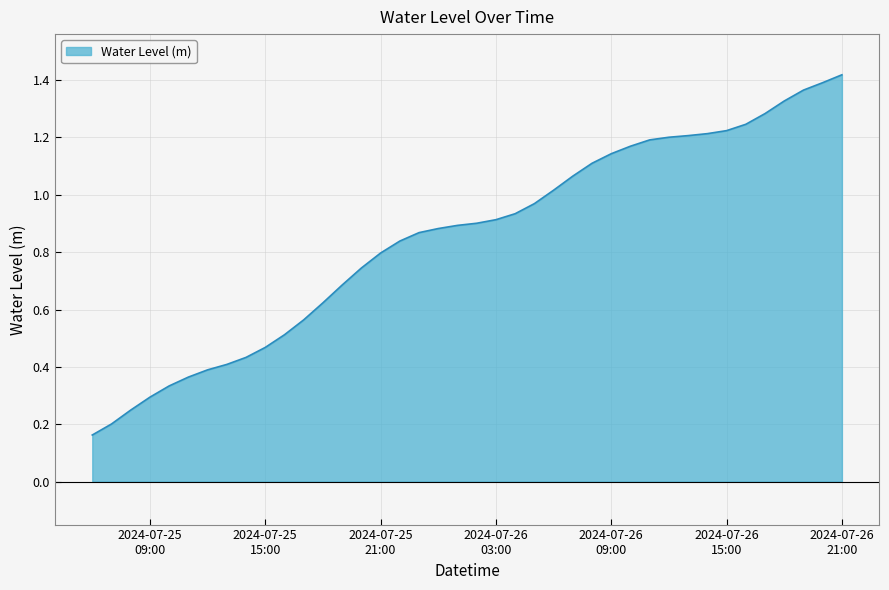

Rank the categories by value from lowest to highest.

2024-07-25 06:00:00, 2024-07-25 07:00:00, 2024-07-25 08:00:00, 2024-07-25 09:00:00, 2024-07-25 10:00:00, 2024-07-25 11:00:00, 2024-07-25 12:00:00, 2024-07-25 13:00:00, 2024-07-25 14:00:00, 2024-07-25 15:00:00, 2024-07-25 16:00:00, 2024-07-25 17:00:00, 2024-07-25 18:00:00, 2024-07-25 19:00:00, 2024-07-25 20:00:00, 2024-07-25 21:00:00, 2024-07-25 22:00:00, 2024-07-25 23:00:00, 2024-07-26 00:00:00, 2024-07-26 01:00:00, 2024-07-26 02:00:00, 2024-07-26 03:00:00, 2024-07-26 04:00:00, 2024-07-26 05:00:00, 2024-07-26 06:00:00, 2024-07-26 07:00:00, 2024-07-26 08:00:00, 2024-07-26 09:00:00, 2024-07-26 10:00:00, 2024-07-26 11:00:00, 2024-07-26 12:00:00, 2024-07-26 13:00:00, 2024-07-26 14:00:00, 2024-07-26 15:00:00, 2024-07-26 16:00:00, 2024-07-26 17:00:00, 2024-07-26 18:00:00, 2024-07-26 19:00:00, 2024-07-26 20:00:00, 2024-07-26 21:00:00